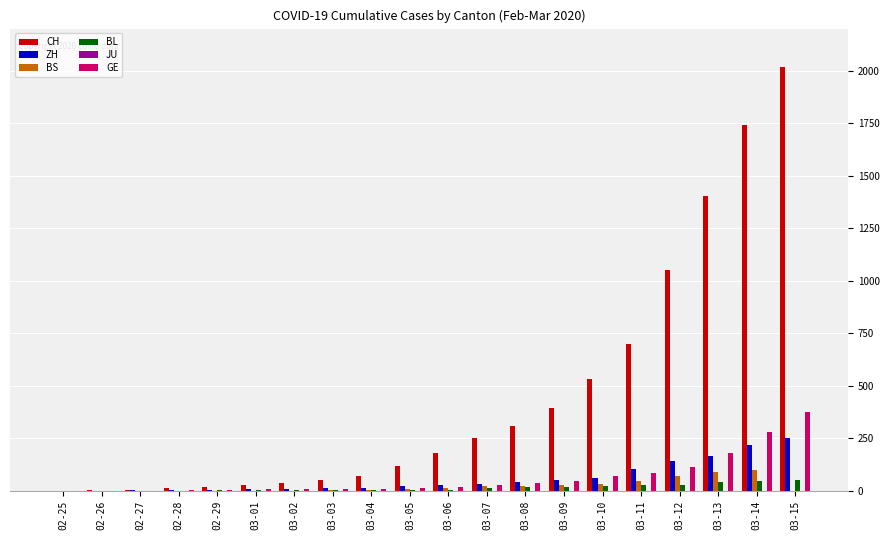

What is the total value across all series at 02-28?

21